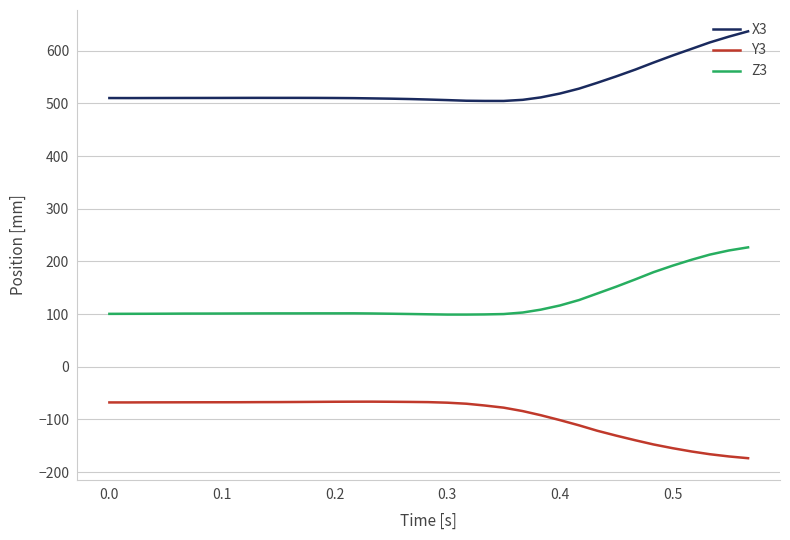

List the series in order of their peak value, highest first.

X3, Z3, Y3